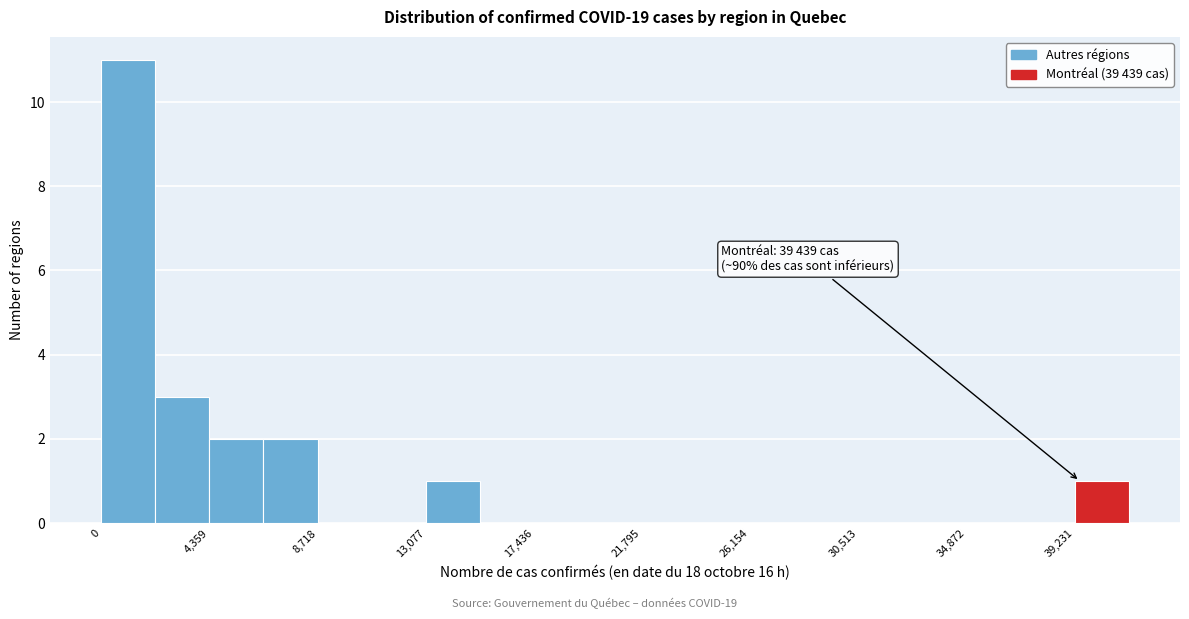

Which range on the x-axis has the tallest bar?

0 to 2000